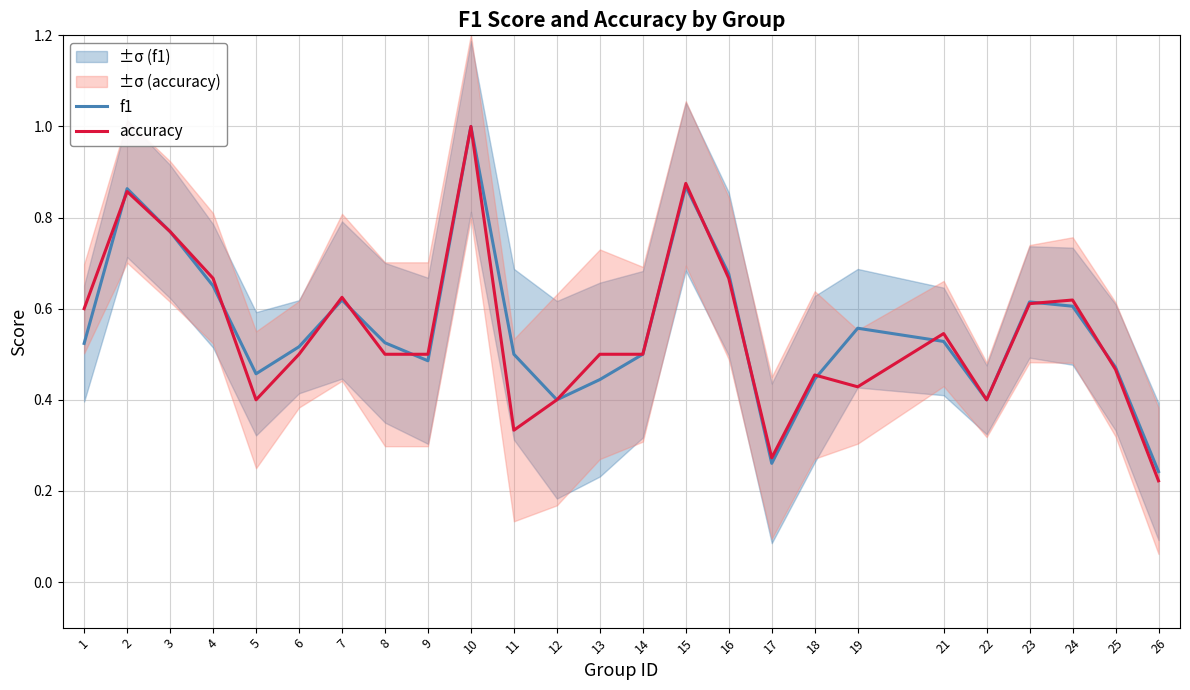

What is the minimum value shown in the chart?

0.2